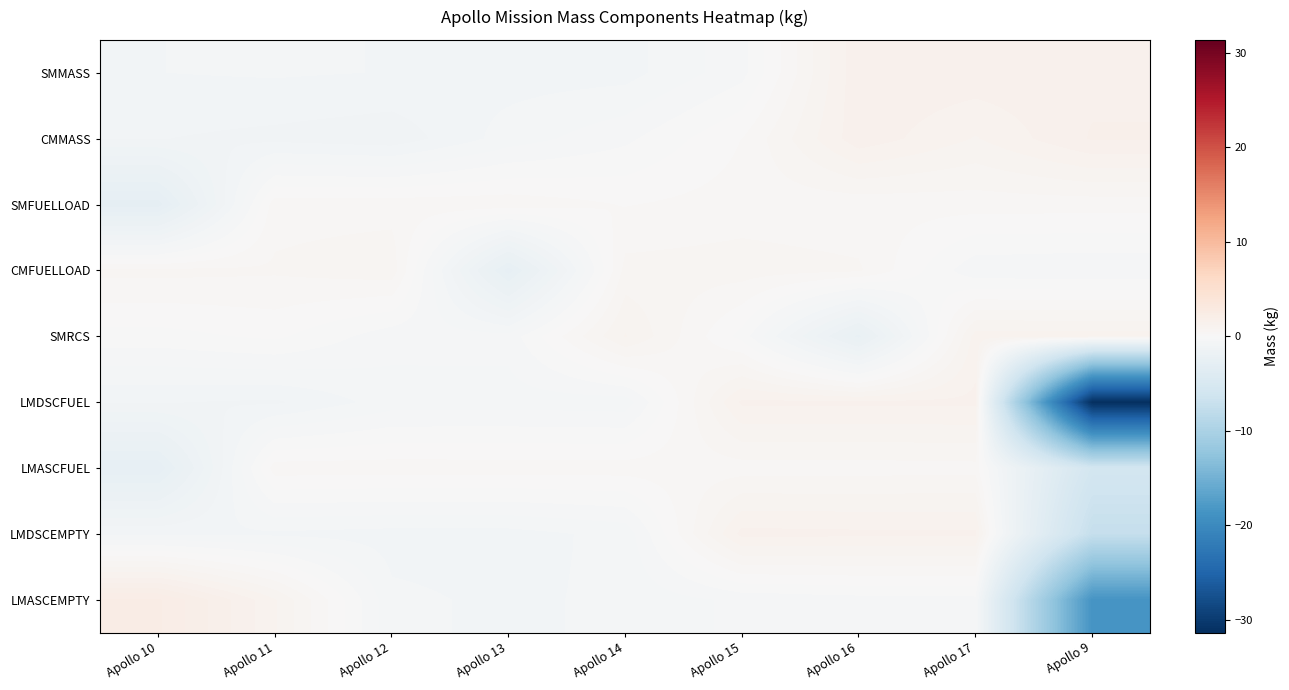

How many distinct data groups are displayed?

9